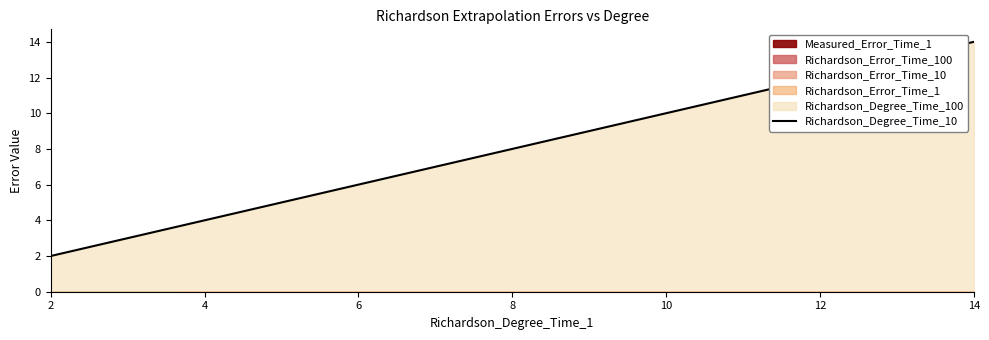

Which category has the lowest value across all series?

2